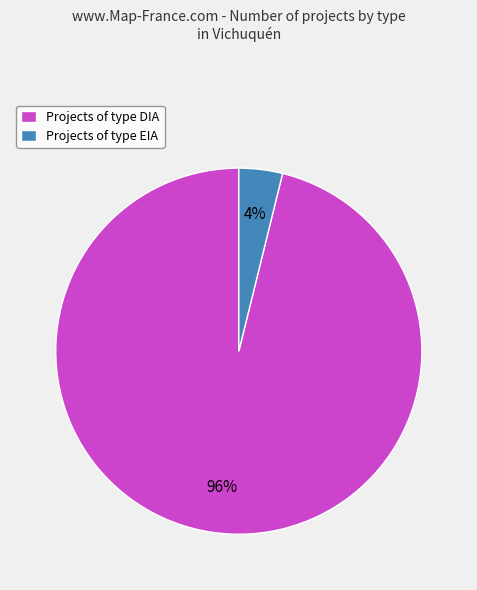

Which has a higher value, Projects of type DIA or Projects of type EIA?

Projects of type DIA